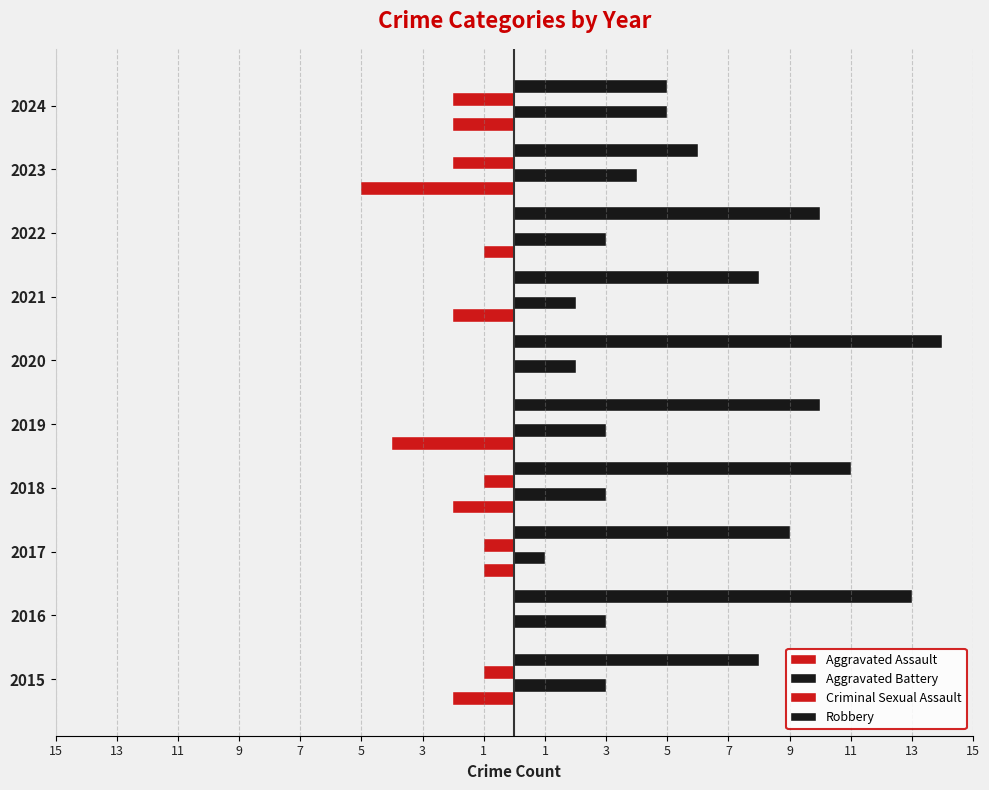

Which series has the largest range (max minus min)?

Robbery